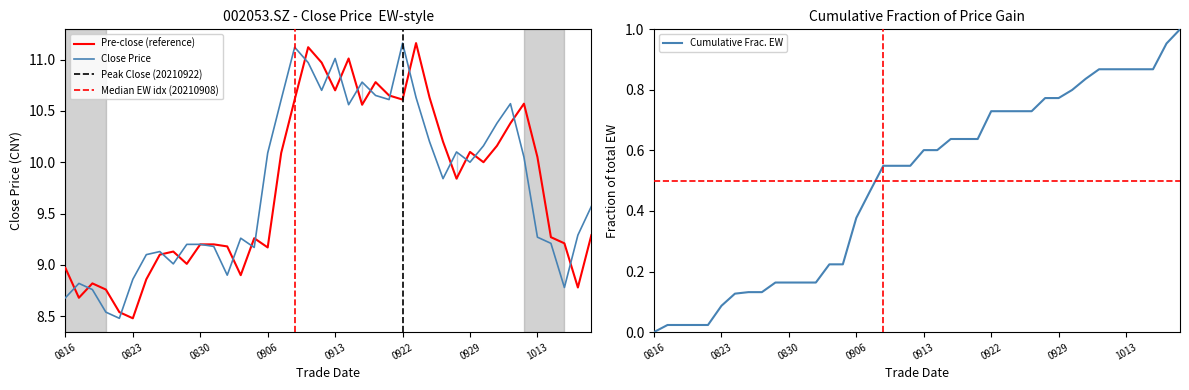

At which category does the chart reach its minimum across all series?

20210820